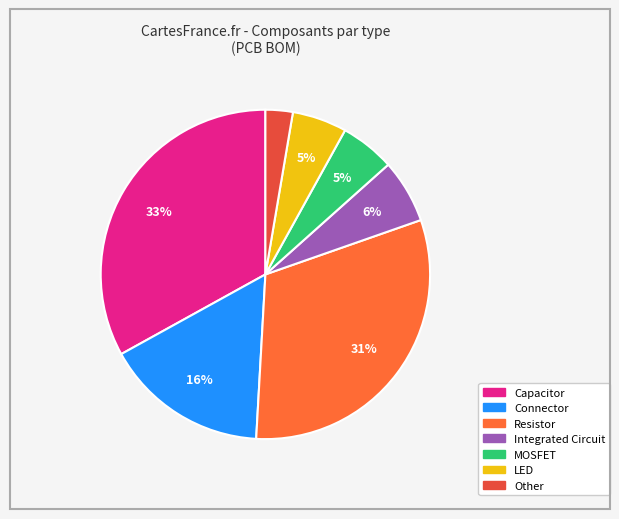

Which category has the biggest portion of the pie?

Capacitor